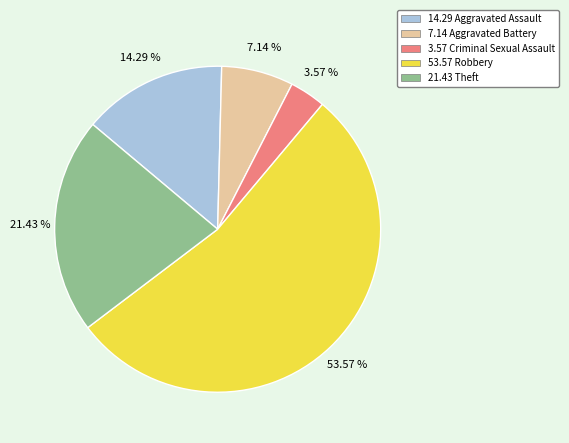

How many slices are in this pie chart?

5